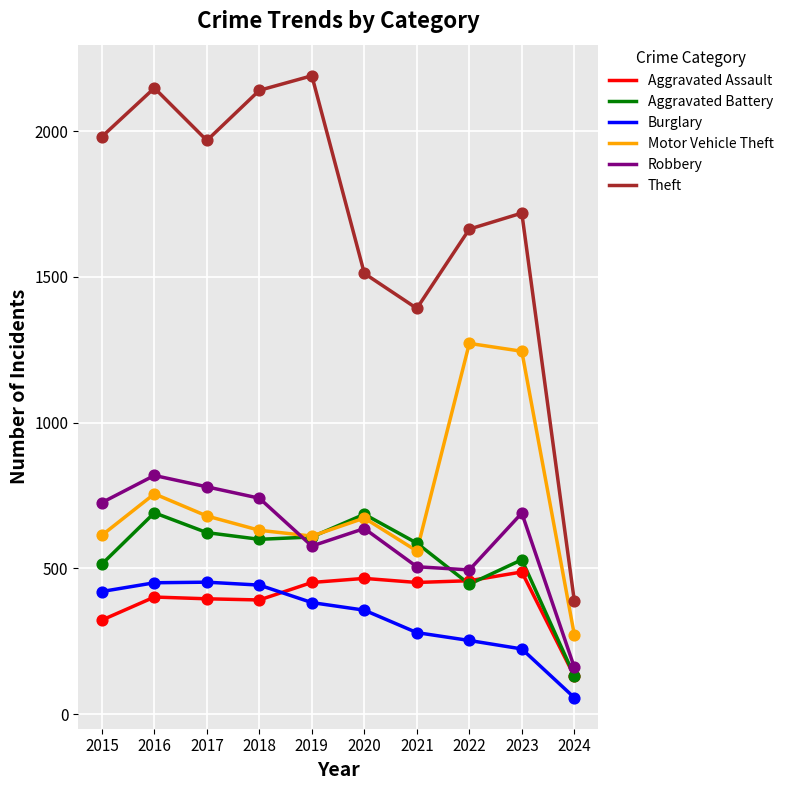

At which category is the sum across all series the highest?

2016